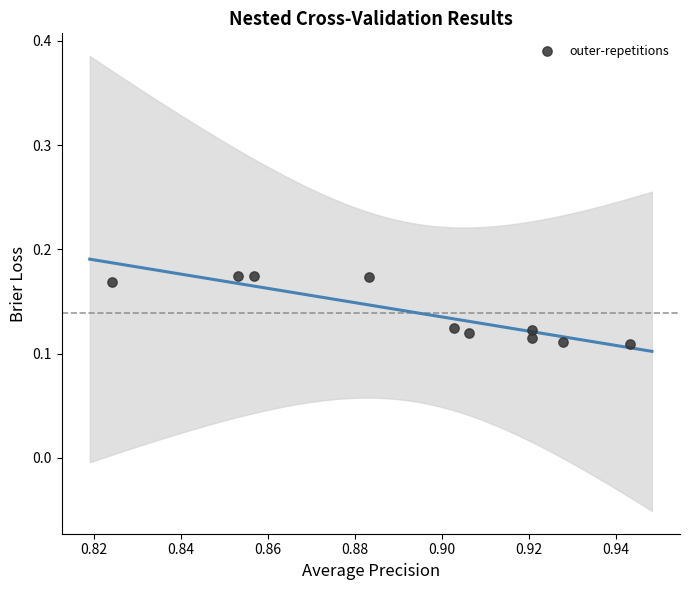

What is the average X value?

0.9